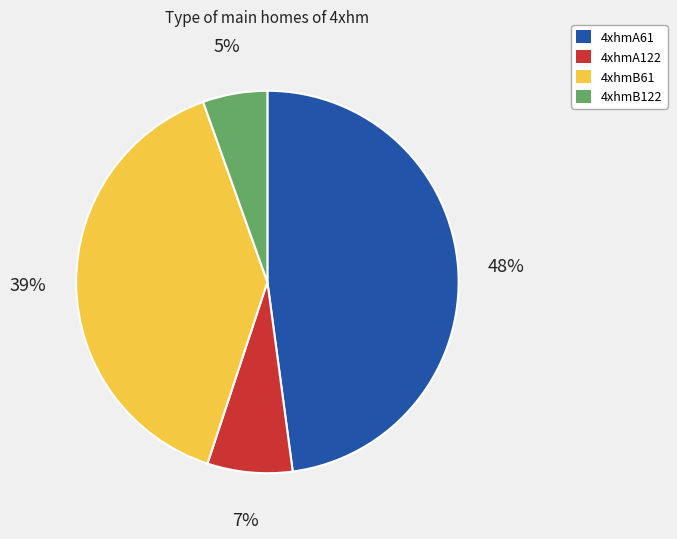

What is the smallest slice in the pie chart?

4xhmB122